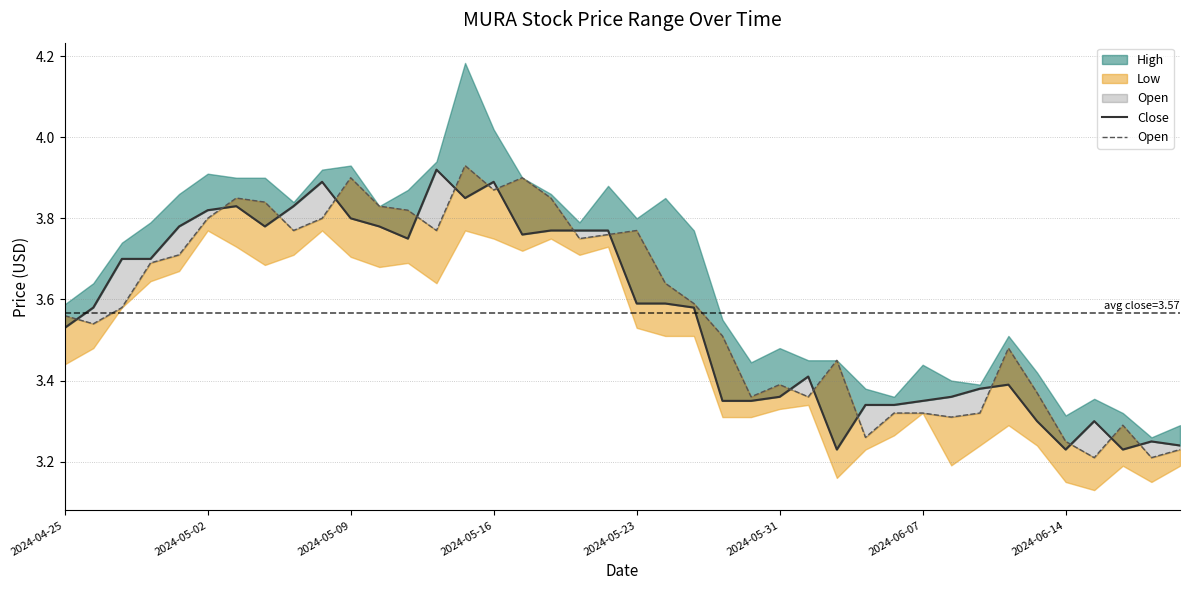

The value of Open at 24 is 3.4. True or false?

True